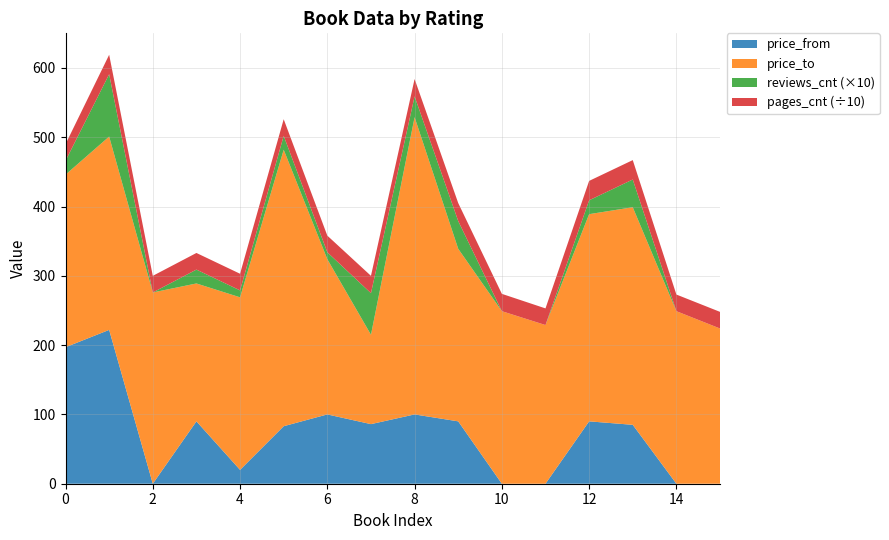

Reading left to right, list all the values displayed in this chart.

price_from: 197	222	0	90	20	83	100	86	100	90	0	0	90	85	0	0
price_to: 249	279	276	199	249	399	224	129	429	249	249	229	299	314	249	224
reviews_cnt: 2	9	0	2	1	2	1	6	3	4	0	0	2	4	0	0
pages_cnt: 240	280	240	240	240	244	248	256	256	264	256	240	288	288	240	240